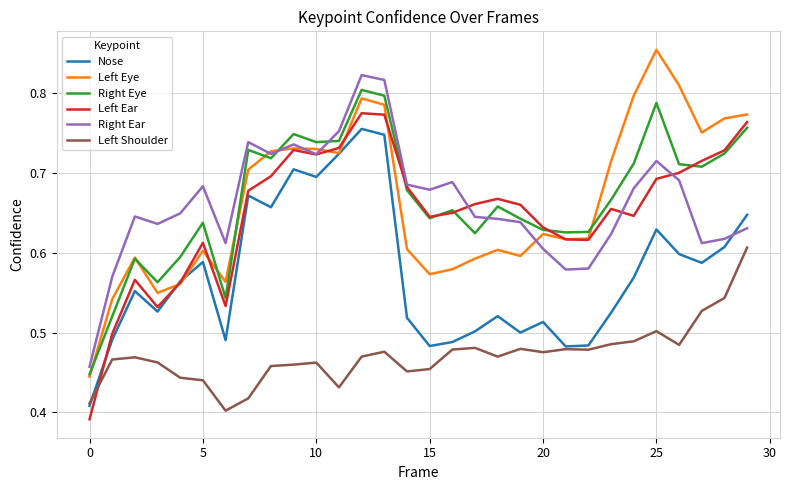

In Left Ear, how many points are higher than both neighbors (excluding endpoints)?

6